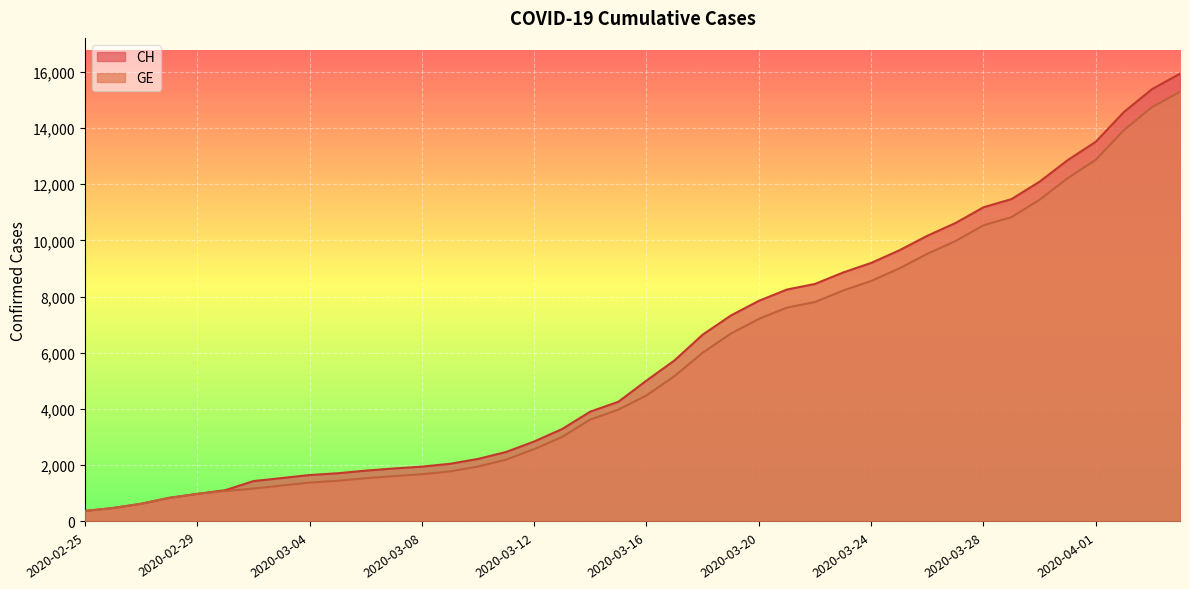

What is the label of the 39th point from the right?

2020-02-26